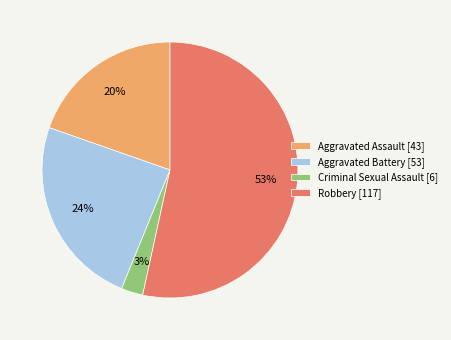

The Aggravated Battery slice represents 32% of the pie. True or false?

False